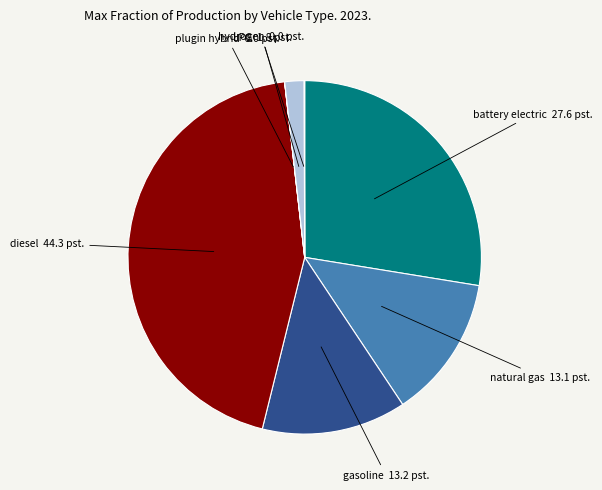

Is there a majority slice in this chart?

No